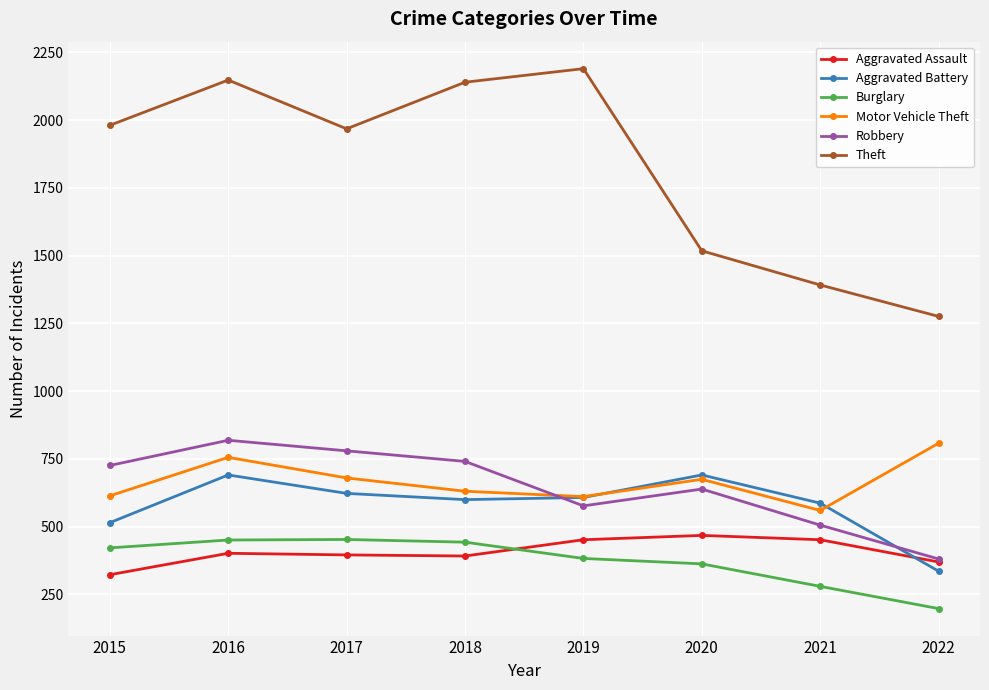

The Theft series shows 2595 at 2020. True or false?

False